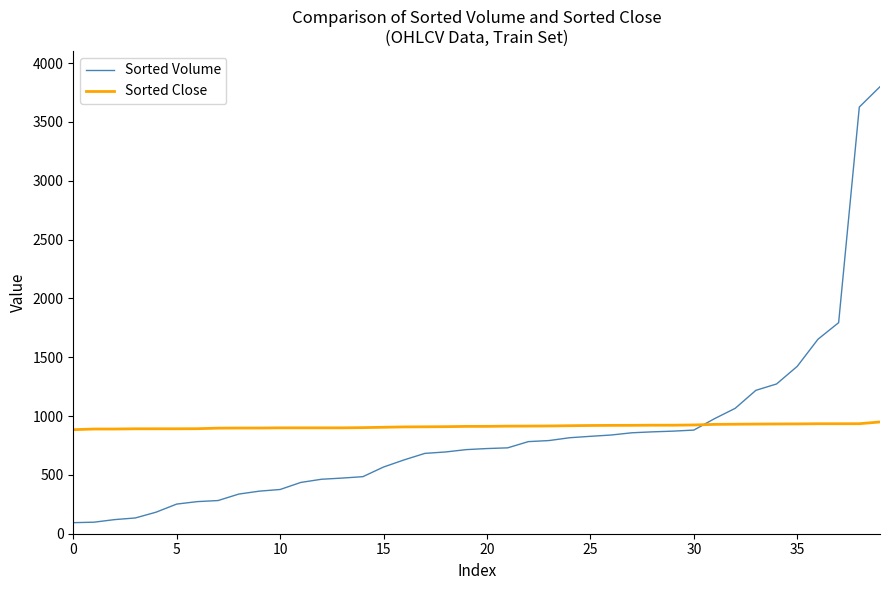

Which series has the largest range (max minus min)?

Sorted Volume